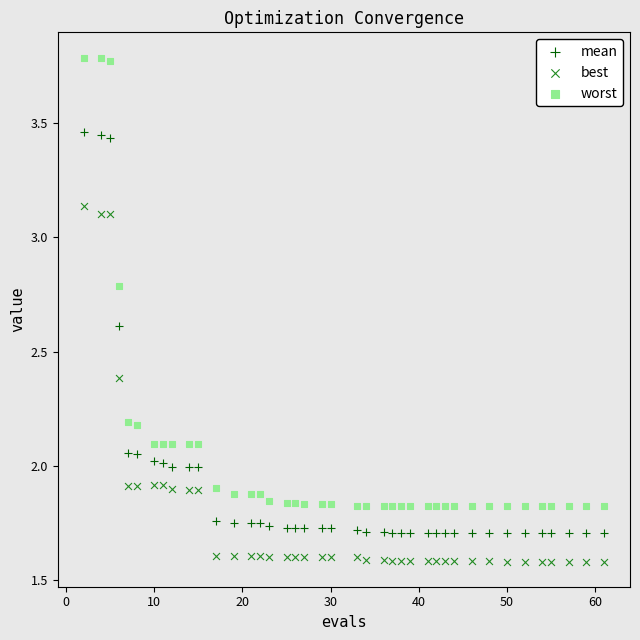

Which series reaches the minimum Y coordinate?

best